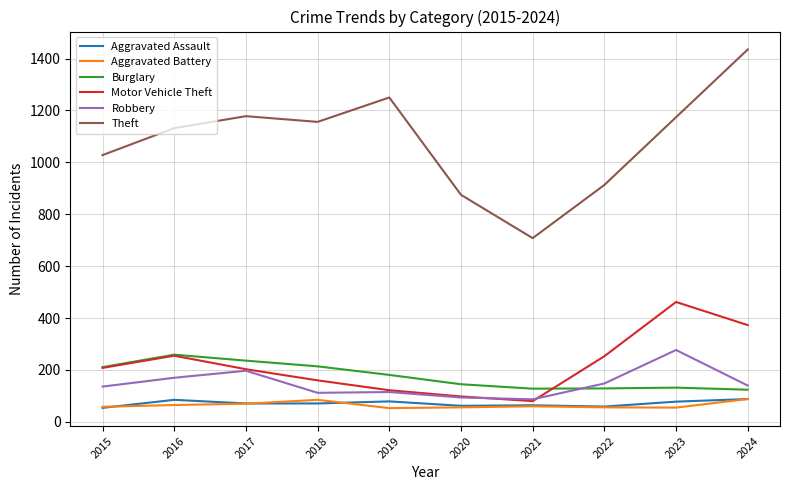

Which series has the largest range (max minus min)?

Theft